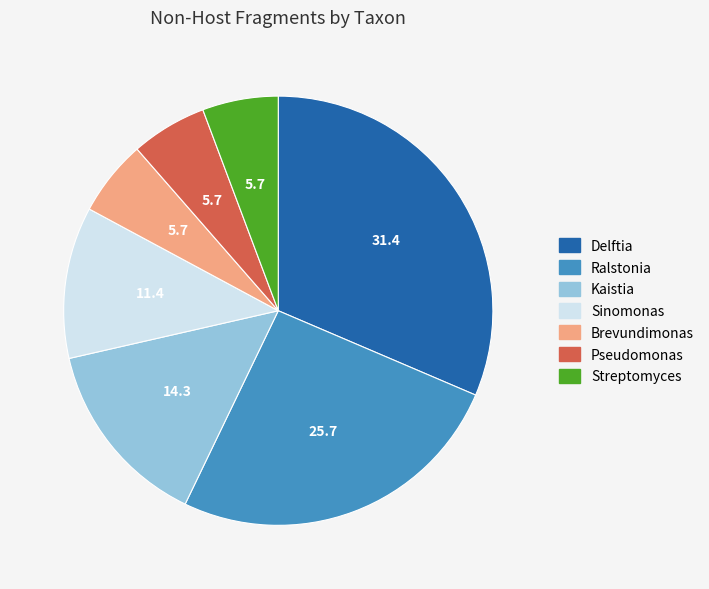

Is there a majority slice in this chart?

No